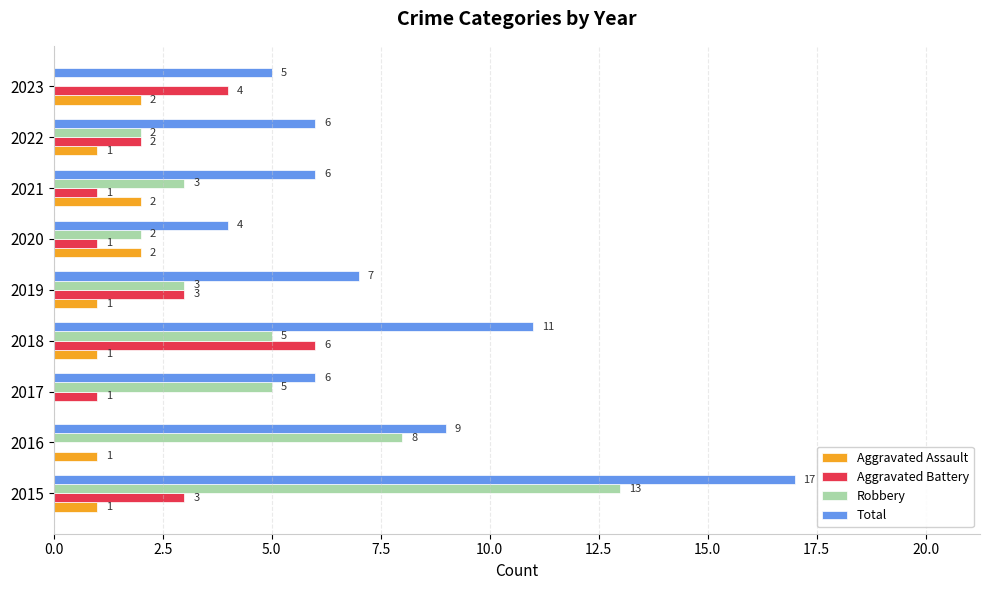

What is the sum of all Aggravated Battery values?

21